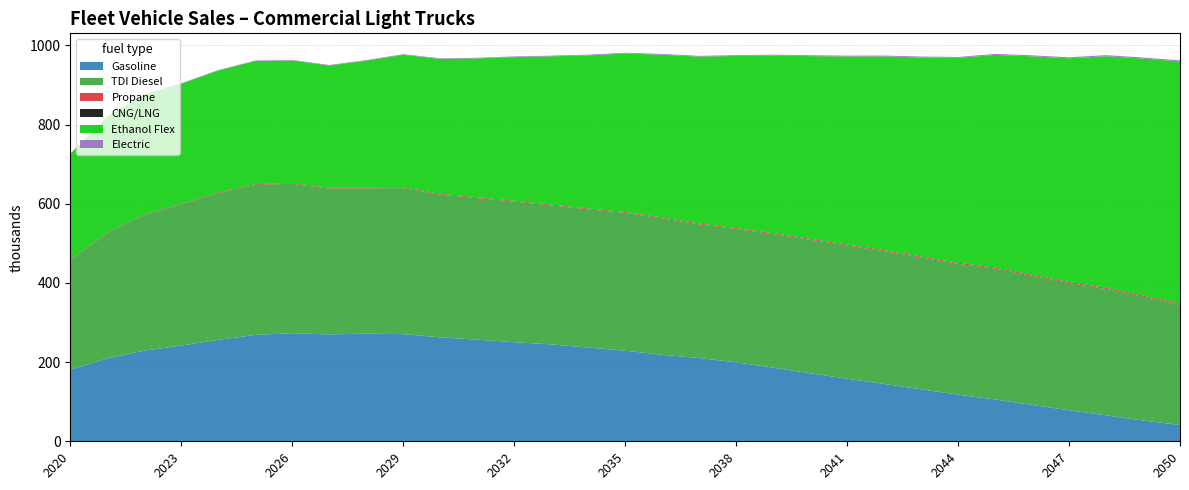

Reading right to left, extract all data points from this chart.

Gasoline: 41.2	52.5	65.5	78.4	91.9	105.5	117.9	131.3	144.8	158.0	171.8	186.0	199.5	210.3	218.6	228.8	236.8	244.8	250.3	256.6	262.7	270.7	271.9	270.0	273.2	268.6	256.3	241.7	229.1	209.3	180.7
TDI Diesel: 303.5	312.7	319.4	321.2	326.3	330.6	330.5	332.9	335.4	336.6	337.3	337.5	336.6	337.6	344.6	348.3	349.2	351.0	355.4	357.6	360.7	369.0	367.2	368.8	377.4	378.9	370.5	356.2	341.4	316.2	276.8
Propane: 2.6	2.6	2.5	2.4	2.4	2.3	2.2	2.2	2.1	2.0	2.0	1.9	1.9	1.8	1.8	1.7	1.7	1.6	1.6	1.5	1.5	1.4	1.4	1.3	1.3	1.2	1.2	1.1	1.0	0.9	0.8
CNG/LNG: 0.5	0.5	0.5	0.5	0.5	0.5	0.5	0.5	0.5	0.5	0.5	0.5	0.5	0.5	0.5	0.5	0.5	0.5	0.5	0.5	0.5	0.5	0.5	0.5	0.6	0.6	0.6	0.6	0.6	0.6	0.6
Ethanol Flex: 611.6	598.5	584.8	564.8	551.3	537.2	517.3	502.8	489.3	474.8	461.4	448.5	434.9	421.4	411.1	400.3	386.7	374.4	362.8	351.0	340.6	334.6	320.5	308.6	309.5	311.0	307.9	303.5	303.1	292.4	266.9
Electric: 2.8	2.8	2.7	2.6	2.5	2.5	2.4	2.3	2.3	2.2	2.1	2.1	2.0	1.9	1.9	1.8	1.8	1.7	1.7	1.6	1.6	1.5	1.5	1.4	1.4	1.3	1.3	1.2	1.1	1.0	0.9